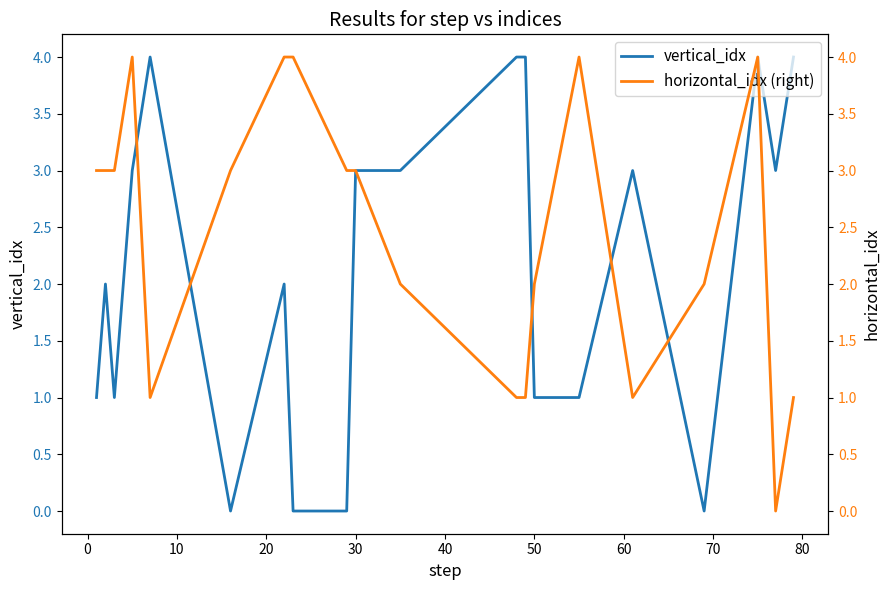

What are all the series names shown in the legend?

vertical_idx, horizontal_idx (right)